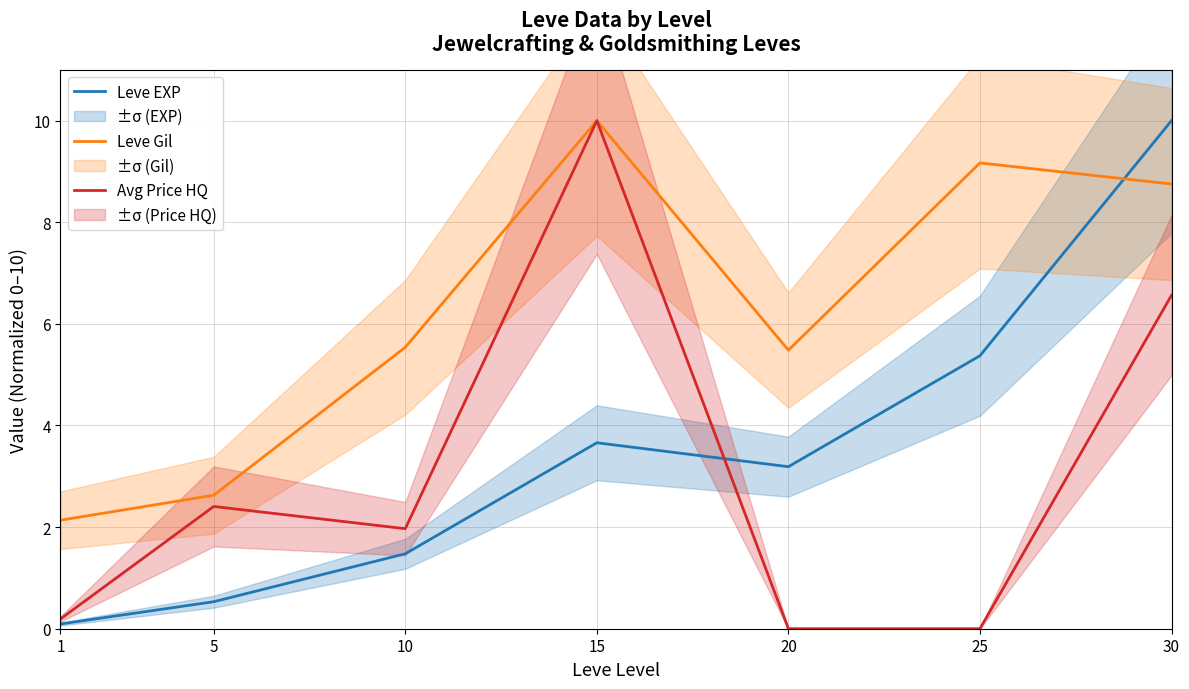

What is the average value of the Leve EXP series?

3.5